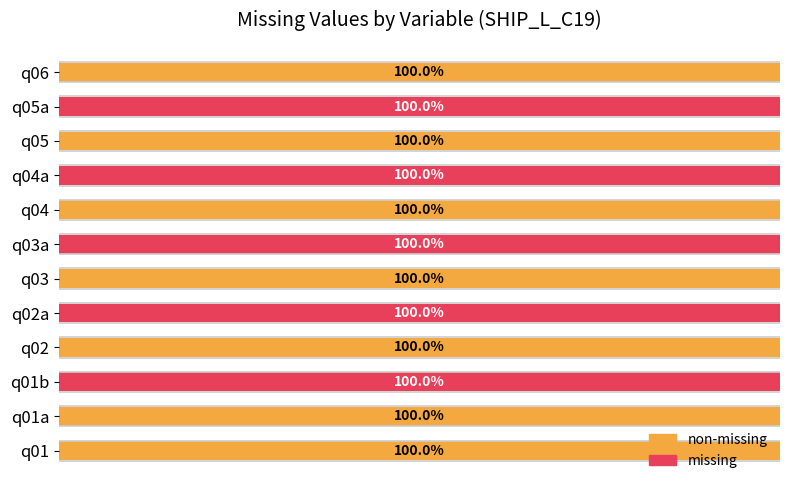

Which series has the largest range (max minus min)?

non-missing